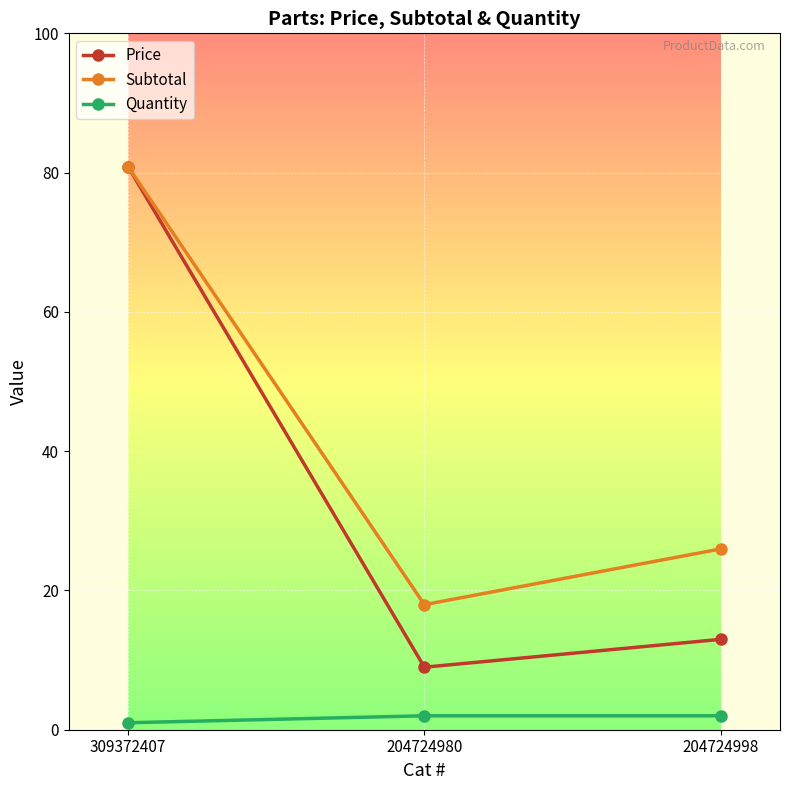

Which series has the largest total across all categories?

Subtotal